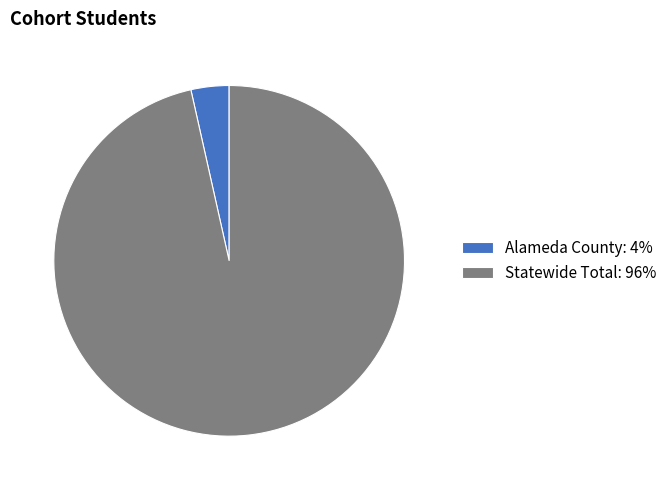

Count the number of slices in the pie.

2